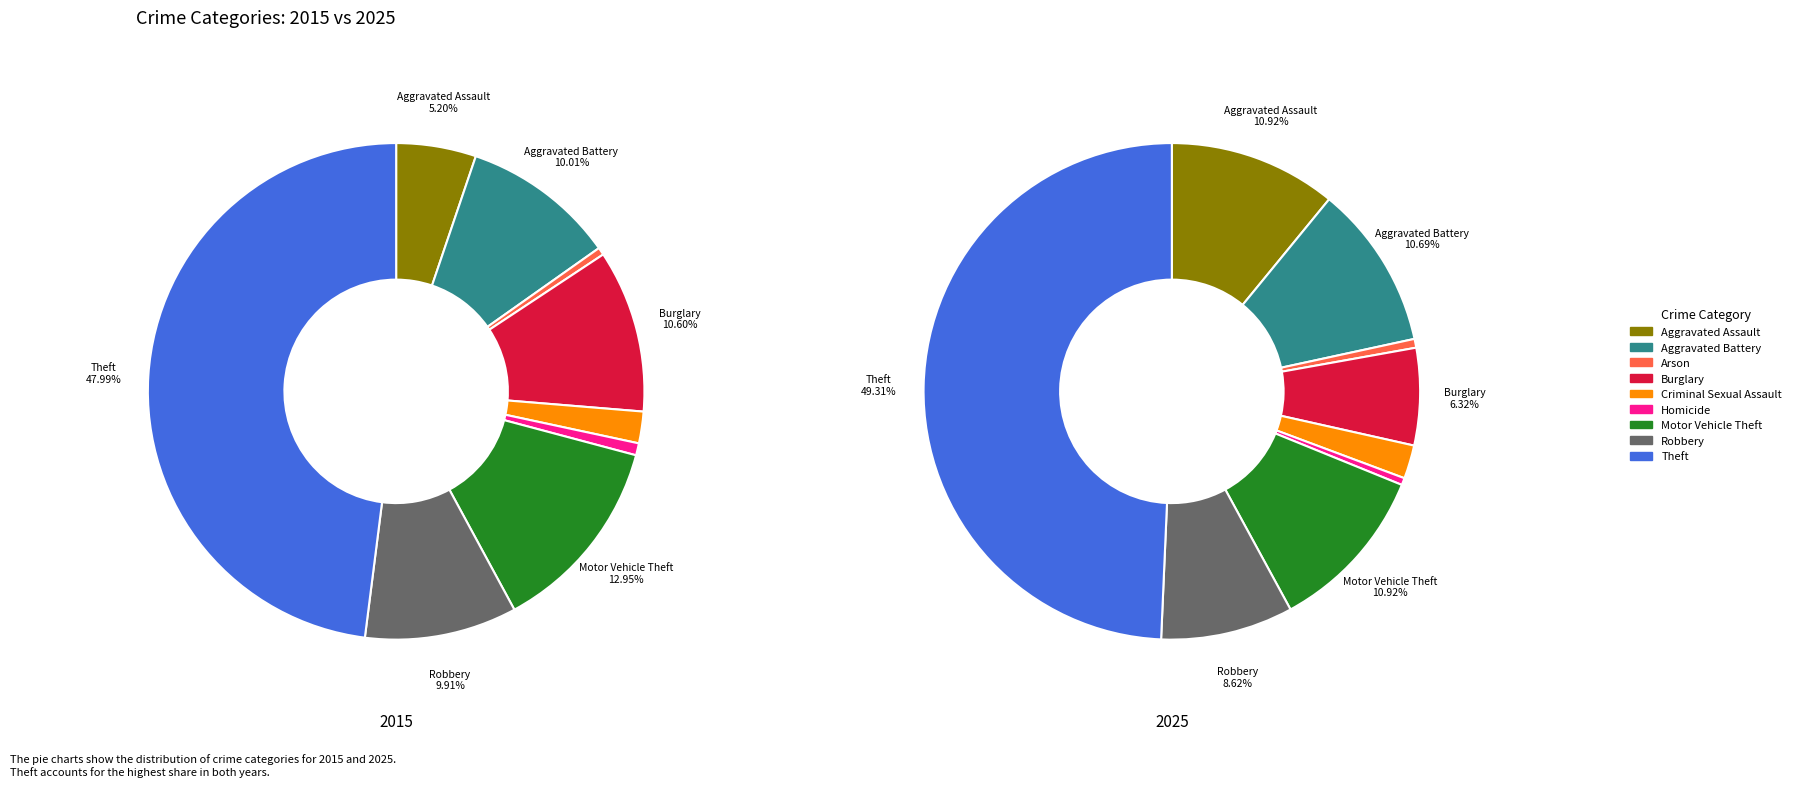

To the nearest percent, what is the difference between the largest and smallest slice percentages?

49%